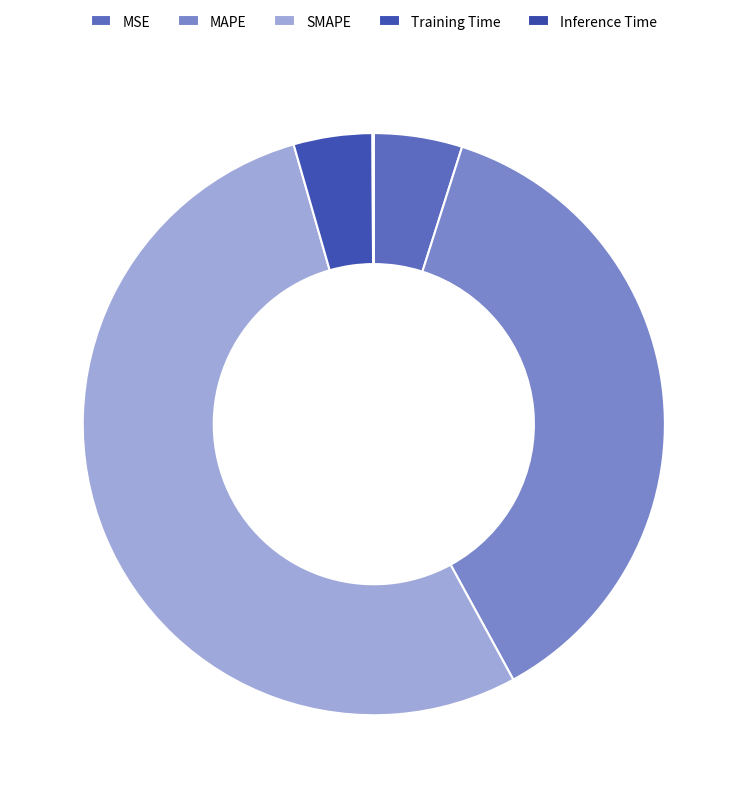

True or false: MAPE accounts for 31% of the total.

False